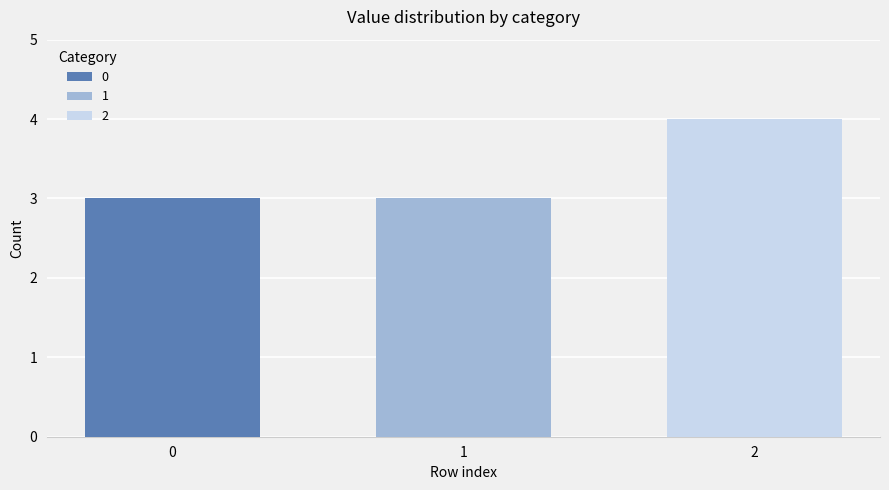

What is the greatest value displayed?

4